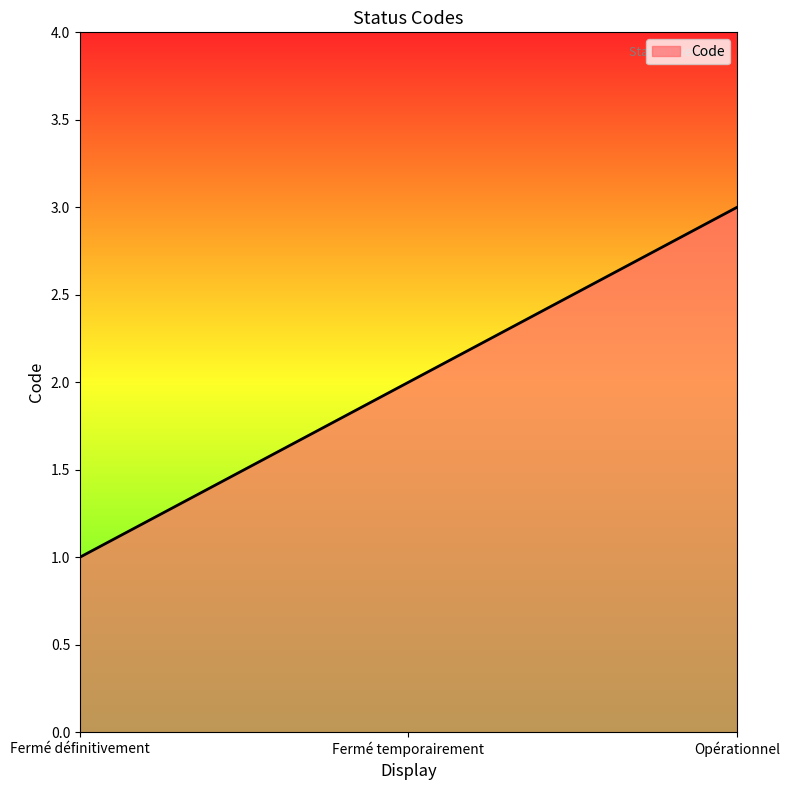

True or false: the data shows 1 at Fermé définitivement.

True